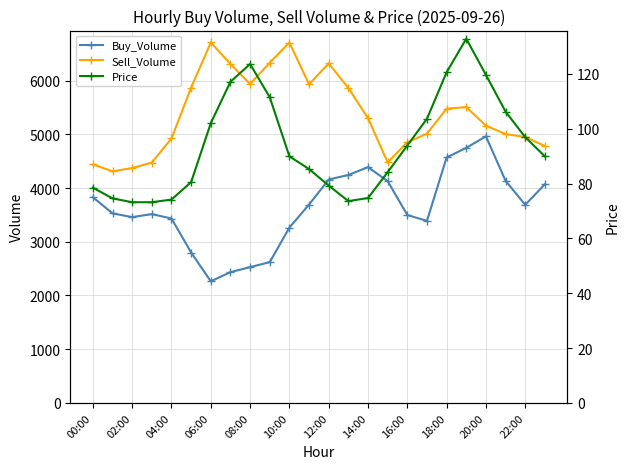

How many data points in Price are above 89?

13